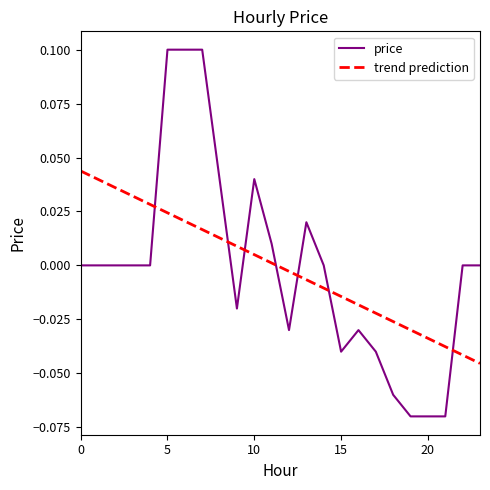

What is the difference between the second highest and second lowest values?

0.2